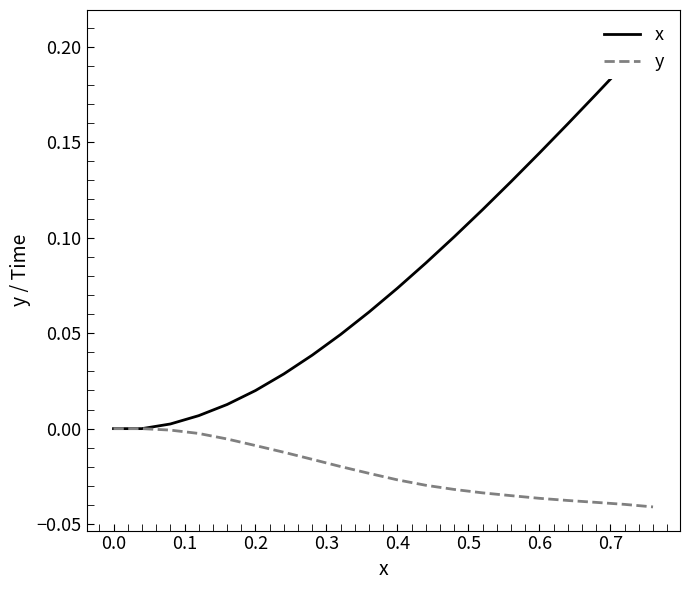

True or false: y and x intersect in this chart.

False